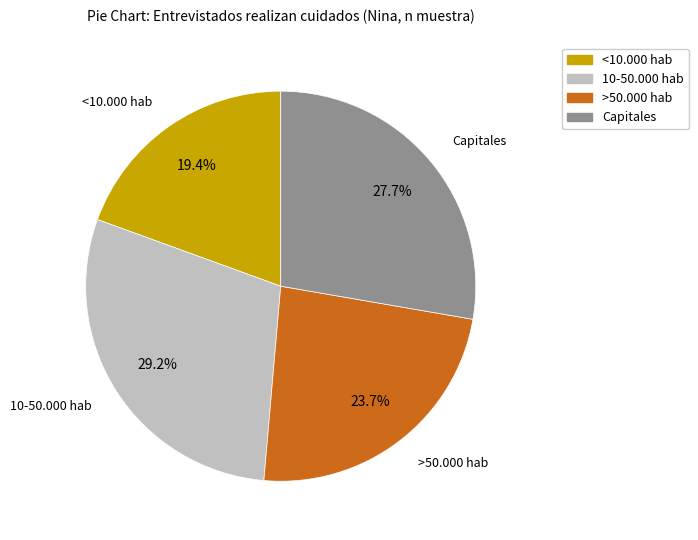

Rank the categories by value from highest to lowest.

10-50.000 hab, Capitales, >50.000 hab, <10.000 hab